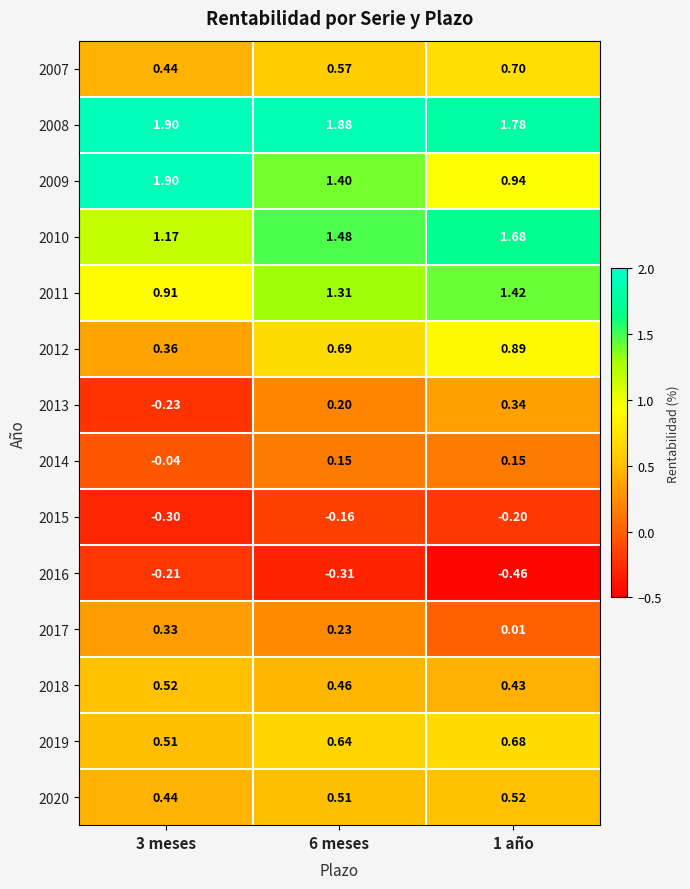

Is the value of 2018 at 3 meses greater than the value of 2009 at 6 meses?

No